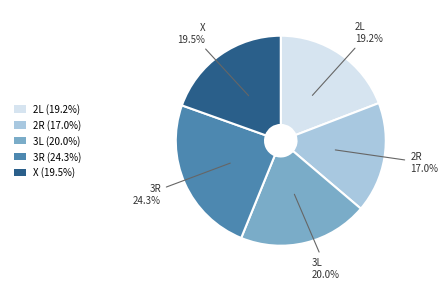

Is the sum of 3R and 2L greater than half?

No